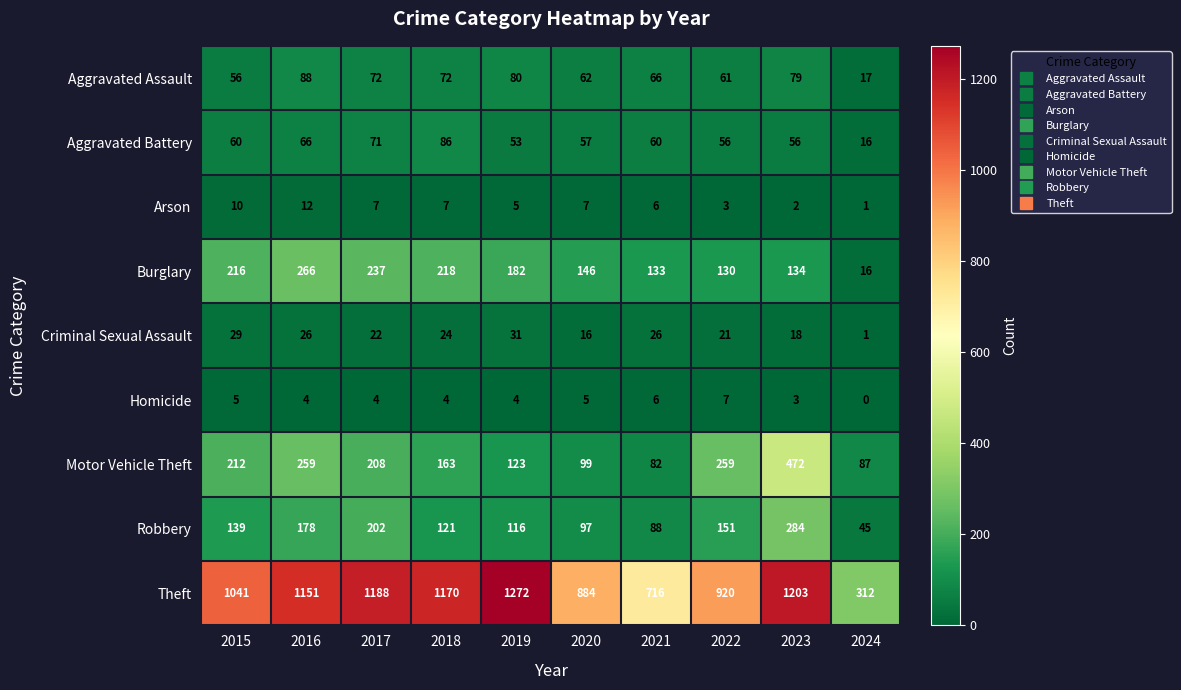

How many series are shown in this chart?

9